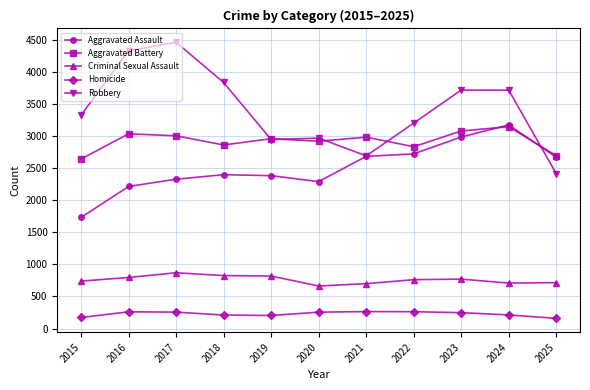

Which series has the largest total across all categories?

Robbery